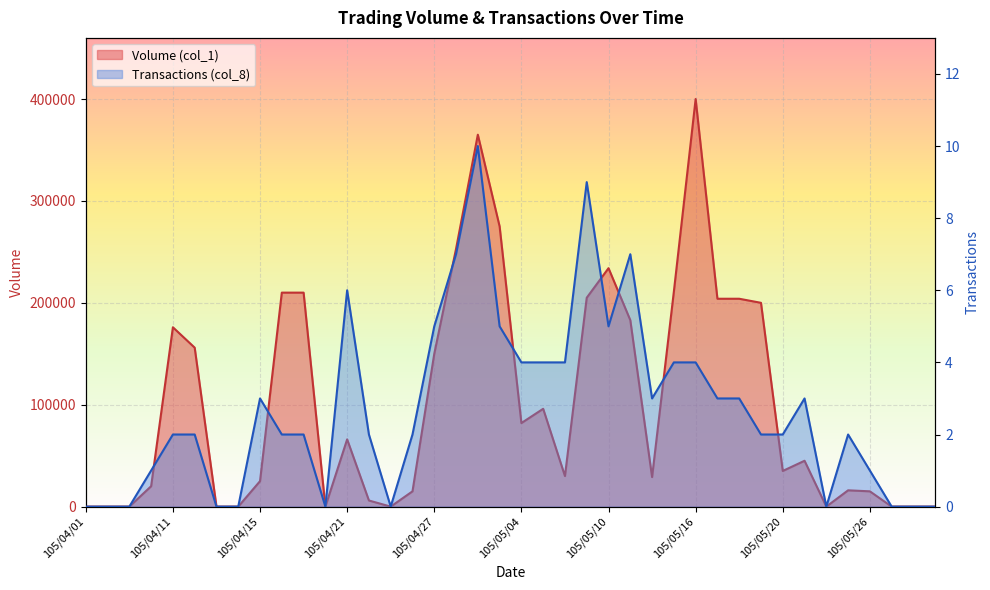

True or false: Volume (col_1) has a value of 80276 at 105/05/13.

False